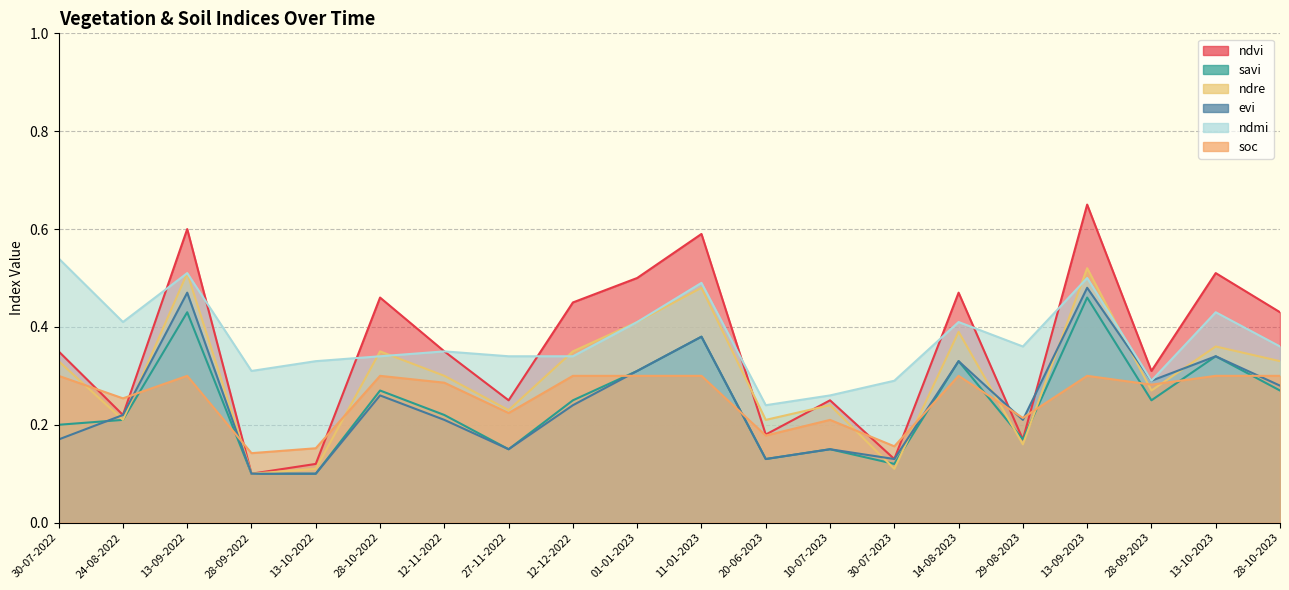

What is the average value of the ndre series?

0.3